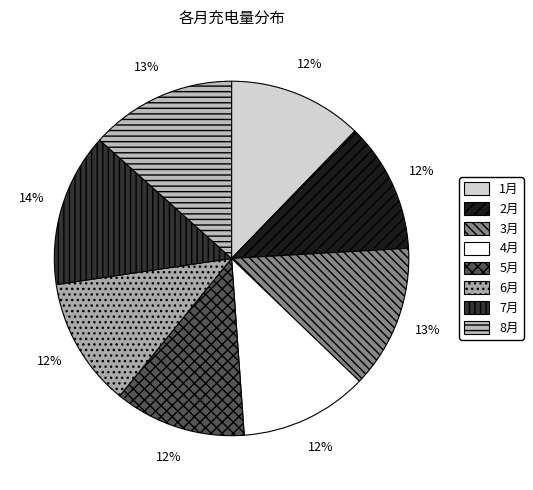

What percentage is the 7月 slice, to the nearest percent?

14%